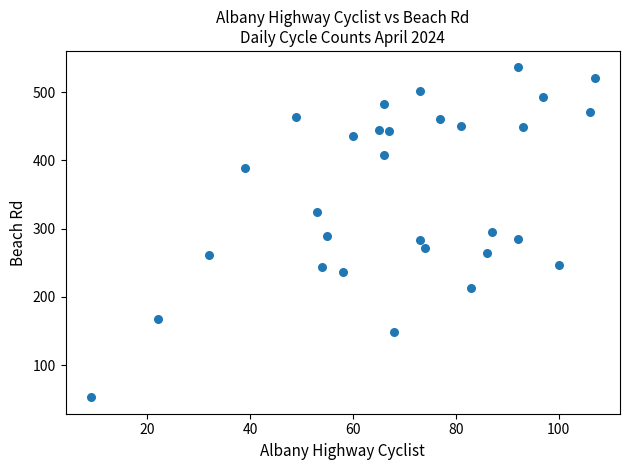

What is the range of Y values (max minus min)?

483